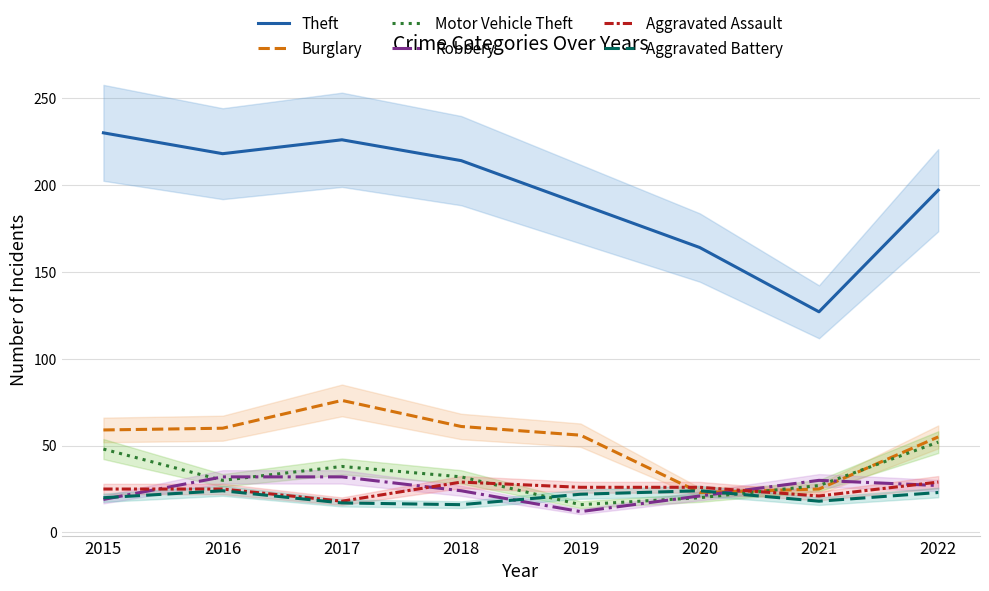

Is the value of Robbery at 2016 greater than the value of Aggravated Assault at 2020?

Yes